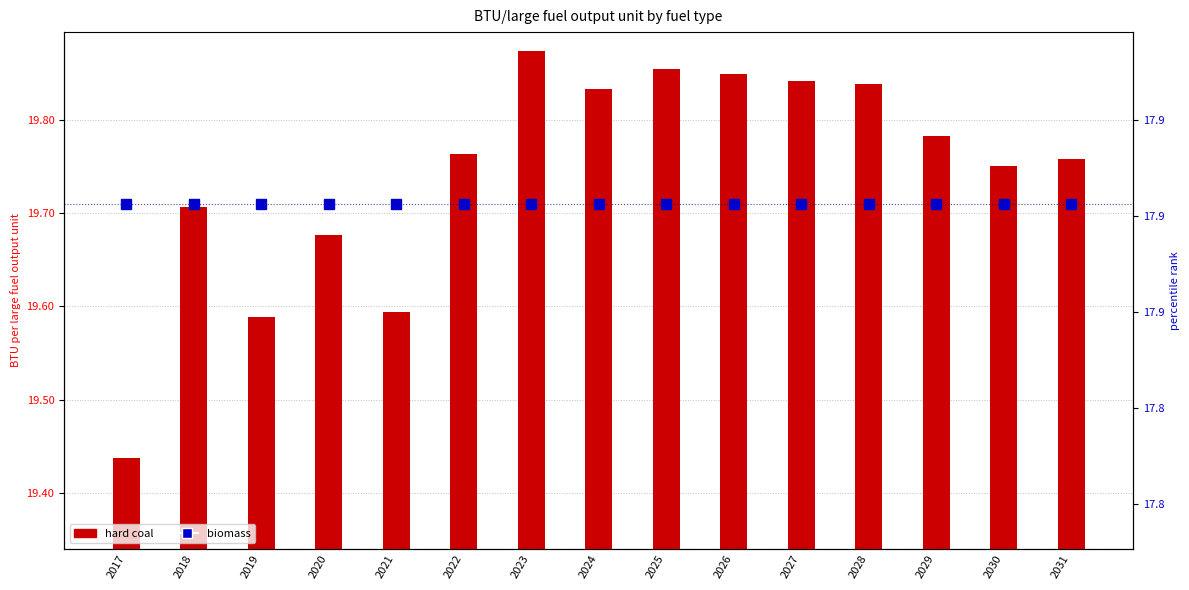

Reading left to right, list all the values displayed in this chart.

hard coal: 19437477000000	19706896000000	19588093000000	19676338000000	19593861000000	19763271000000	19874037000000	19832983000000	19854052000000	19849159000000	19841606000000	19838451000000	19782232000000	19750866000000	19757530000000
biomass: 17906000000000	17906000000000	17906000000000	17906000000000	17906000000000	17906000000000	17906000000000	17906000000000	17906000000000	17906000000000	17906000000000	17906000000000	17906000000000	17906000000000	17906000000000